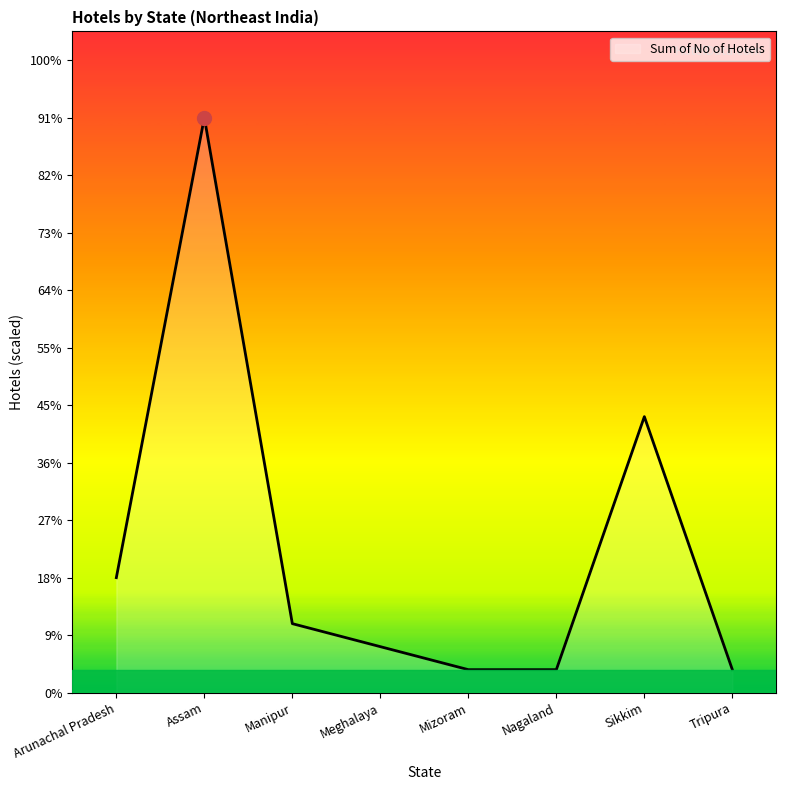

True or false: there are more than 0 points higher than both neighbors.

True